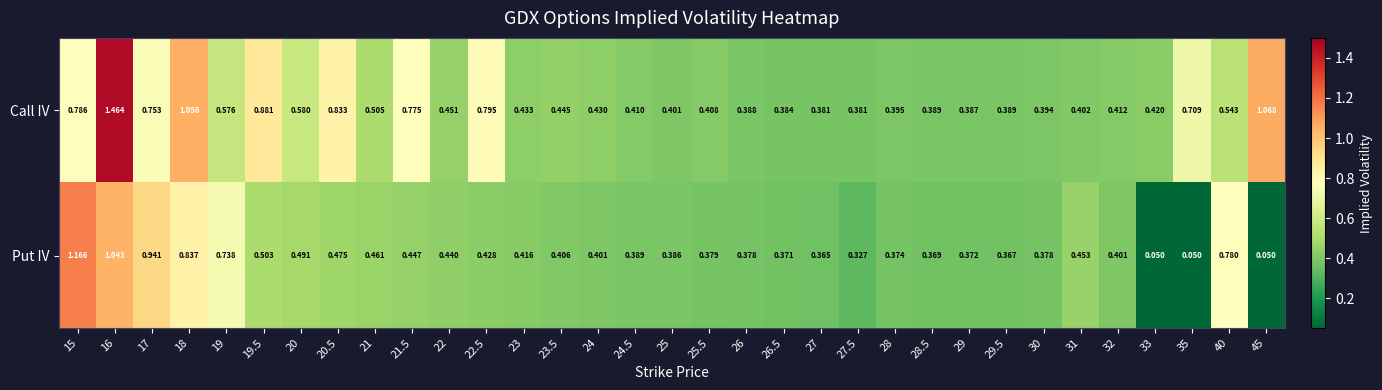

Between 25.5 and 33, which series saw the biggest shift?

Put IV